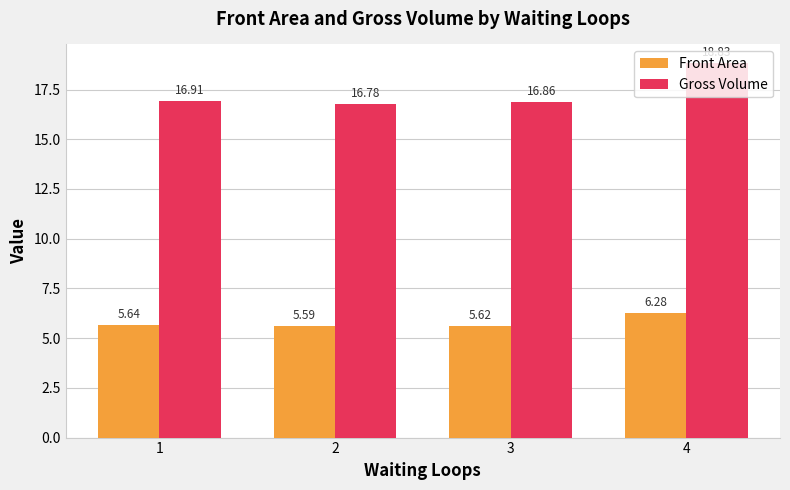

At which label is Gross Volume closest to 17?

1